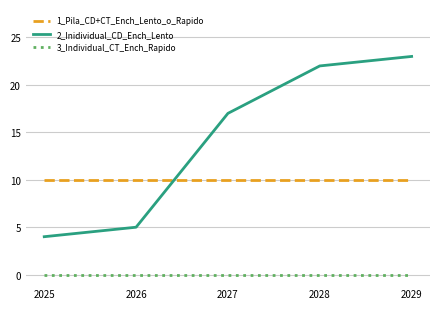

Which series has the largest range (max minus min)?

2_Inidividual_CD_Ench_Lento